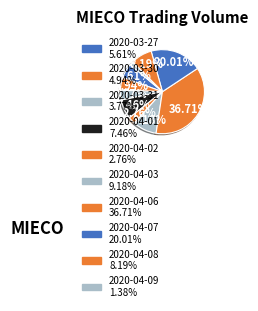

What percentage is the 2020-03-30 slice, to the nearest percent?

5%